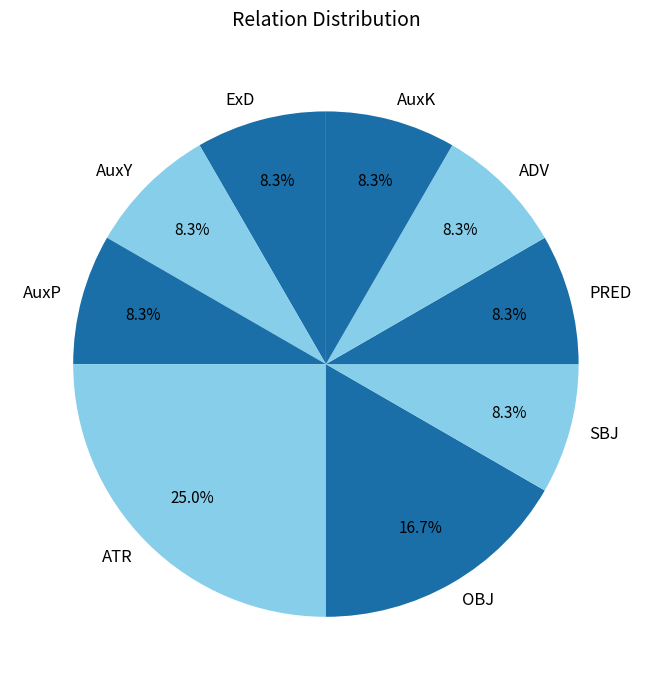

What portion of the pie excludes PRED?

91.7%